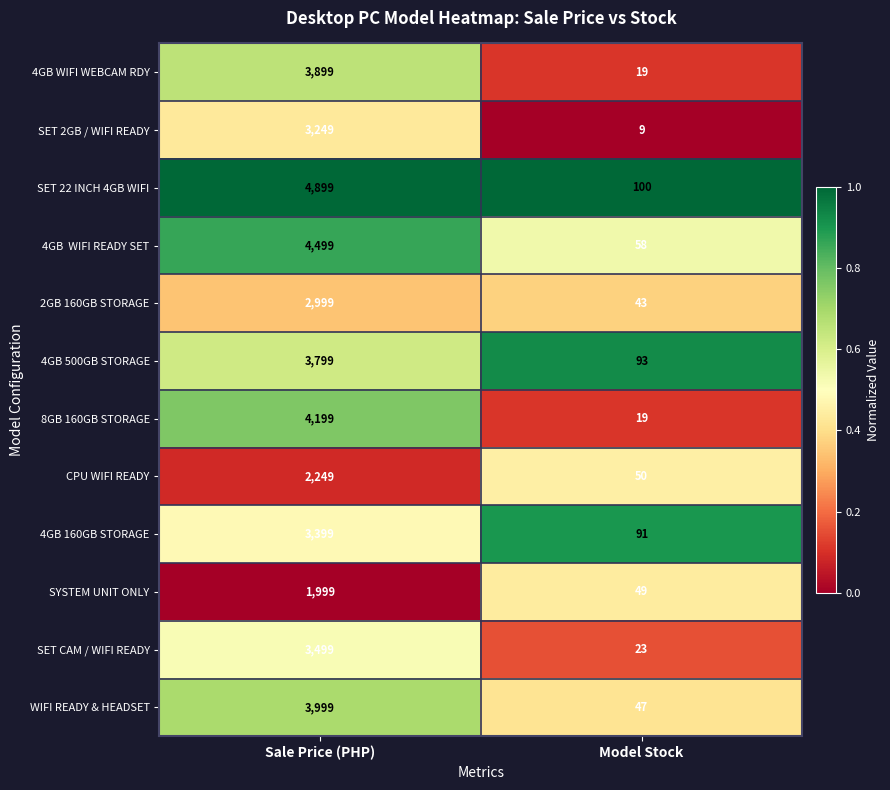

Which series has the largest range (max minus min)?

SET 22 INCH 4GB WIFI